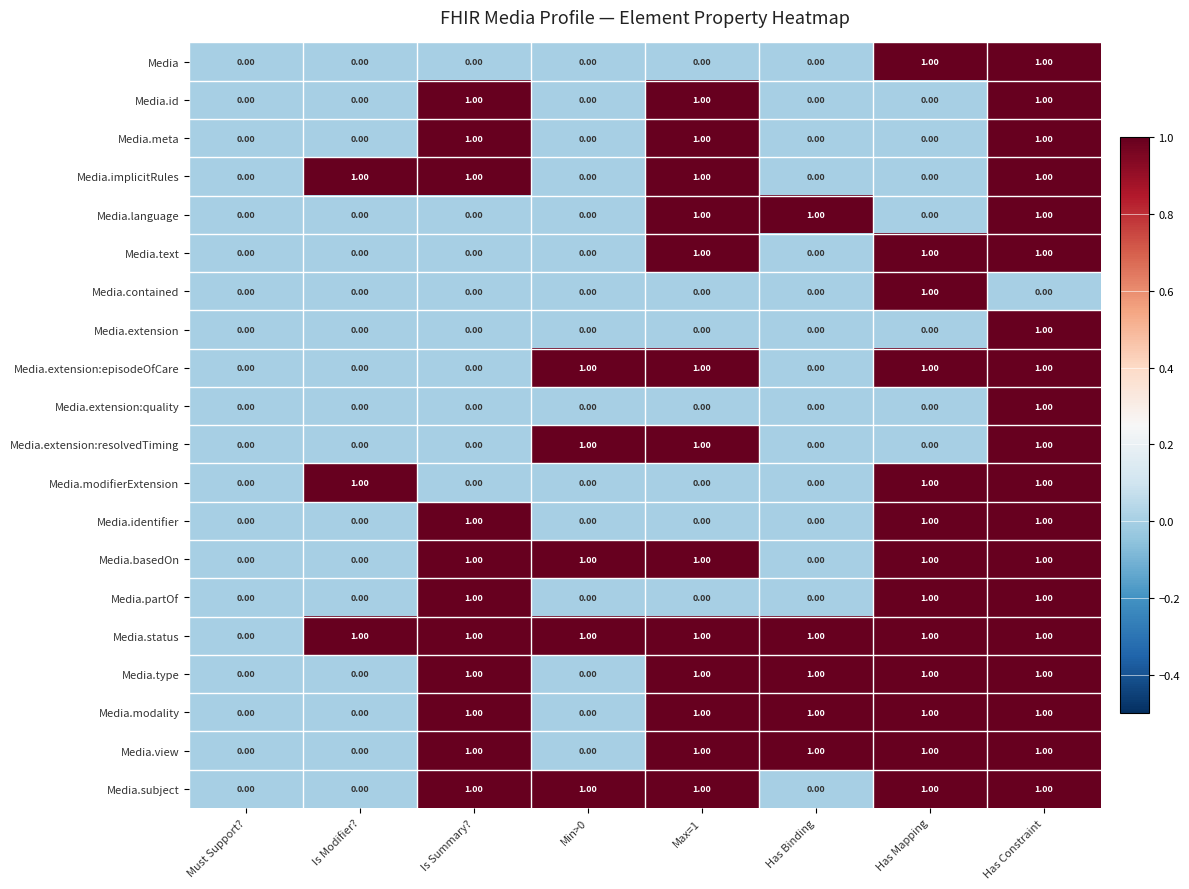

Which series has the largest total across all categories?

Media.status